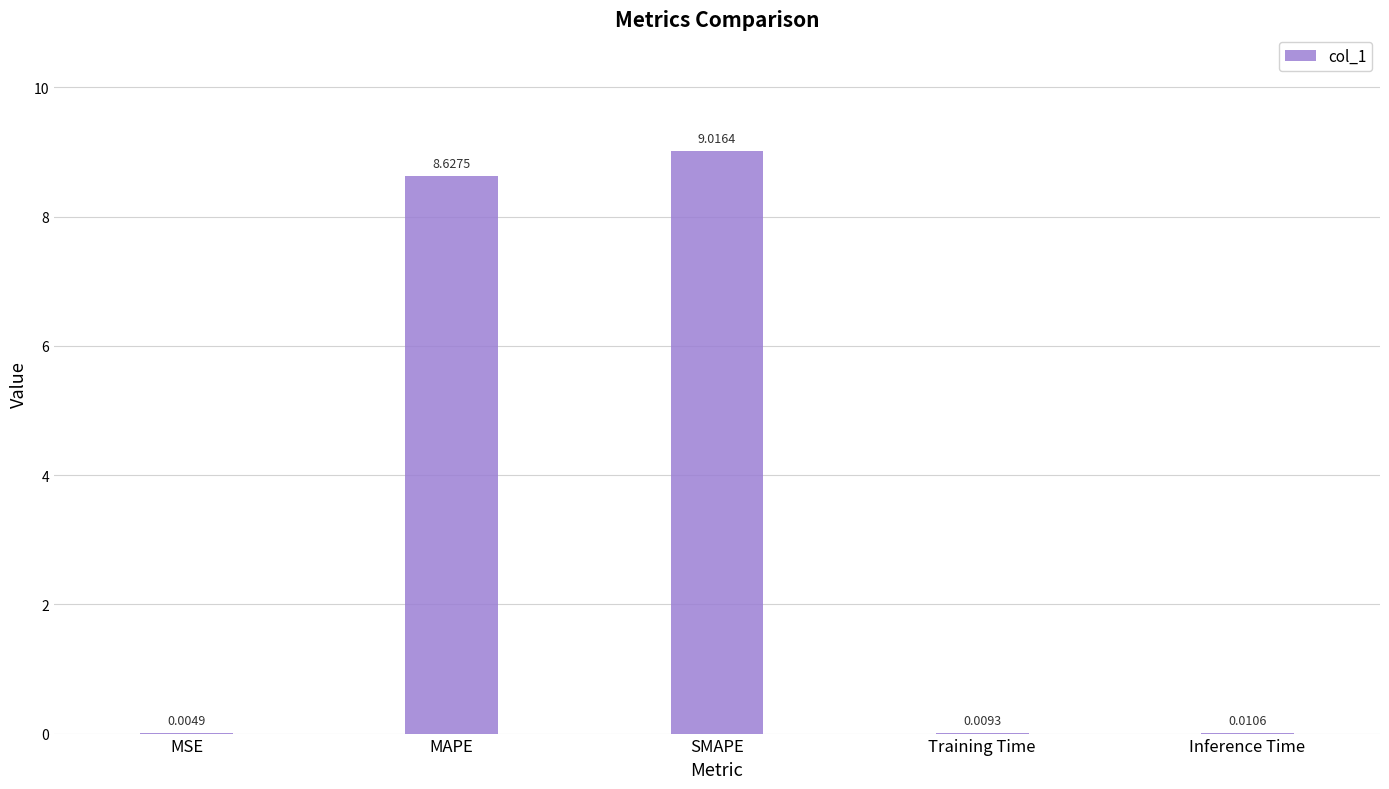

What is the sum of the values at Inference Time and MAPE?

8.6